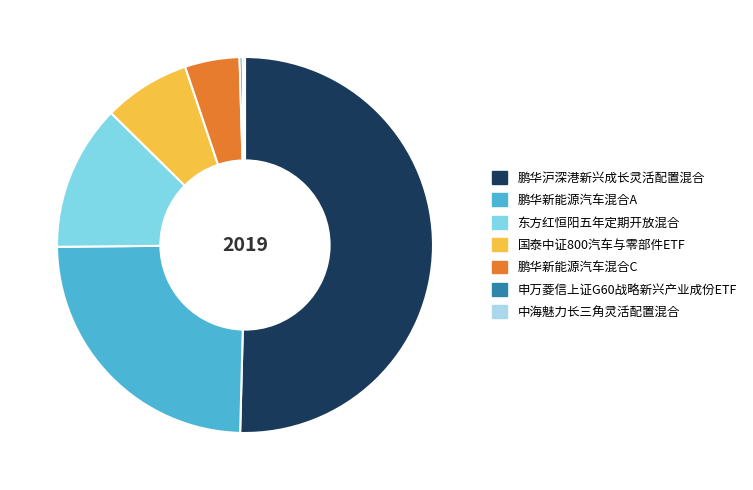

What is the largest slice in the pie chart?

鹏华沪深港新兴成长灵活配置混合